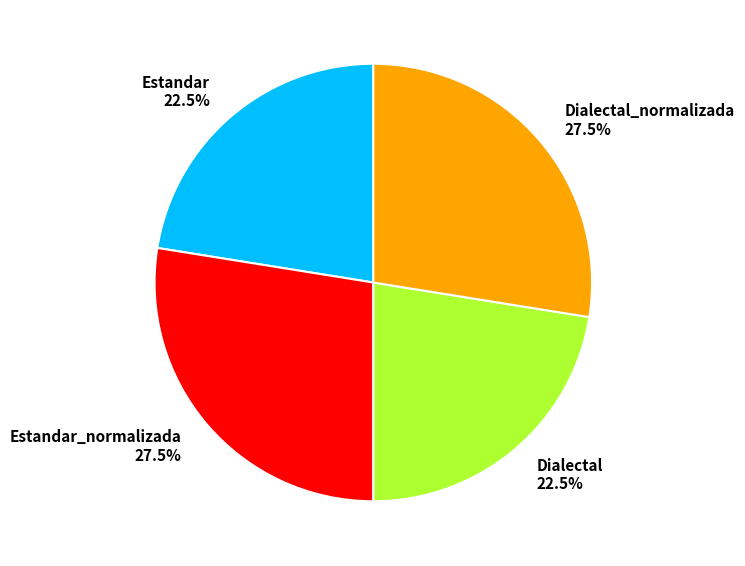

What percentage is NOT represented by Estandar_normalizada 27.5%?

72.5%